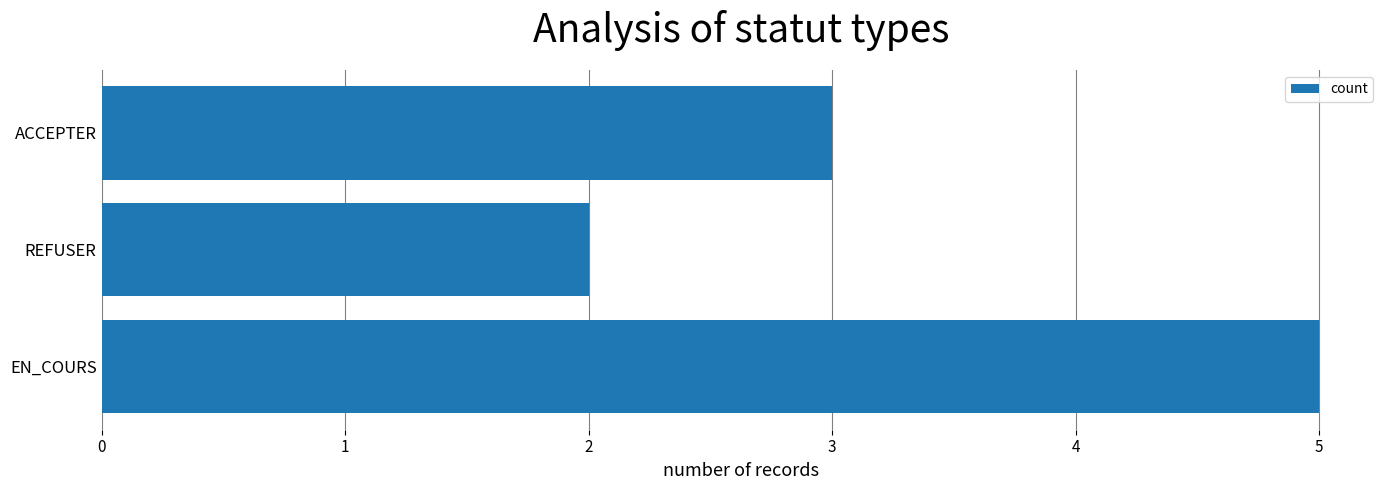

Reading bottom to top, list all the values displayed in this chart.

5	2	3